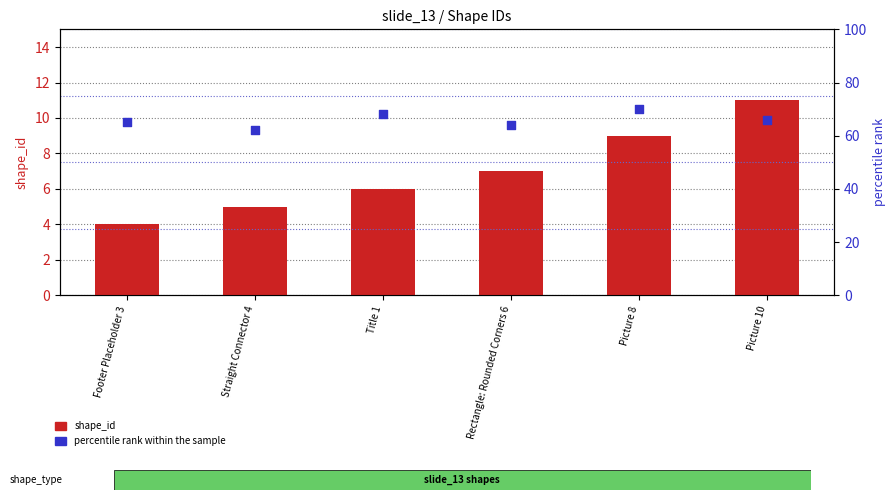

At which category is the sum across all series the highest?

Picture 8